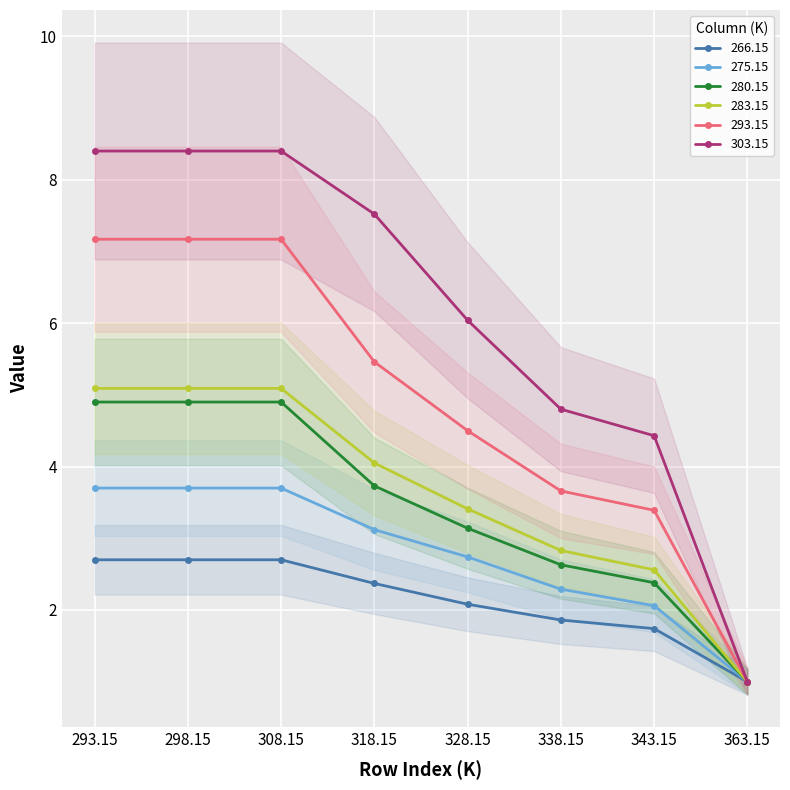

What position from the left is 343.15?

7